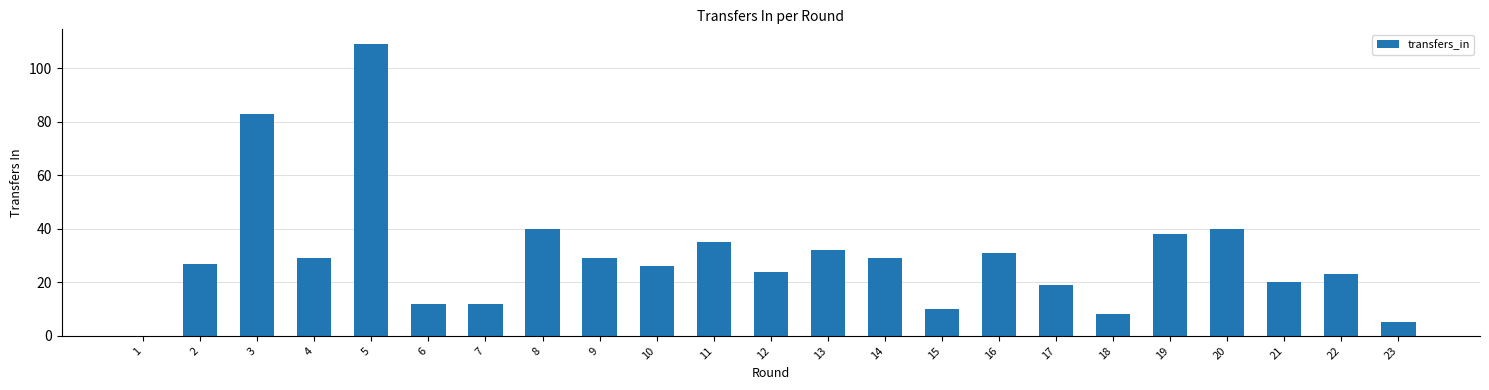

Are the bars grouped side by side (vs. stacked)?

No